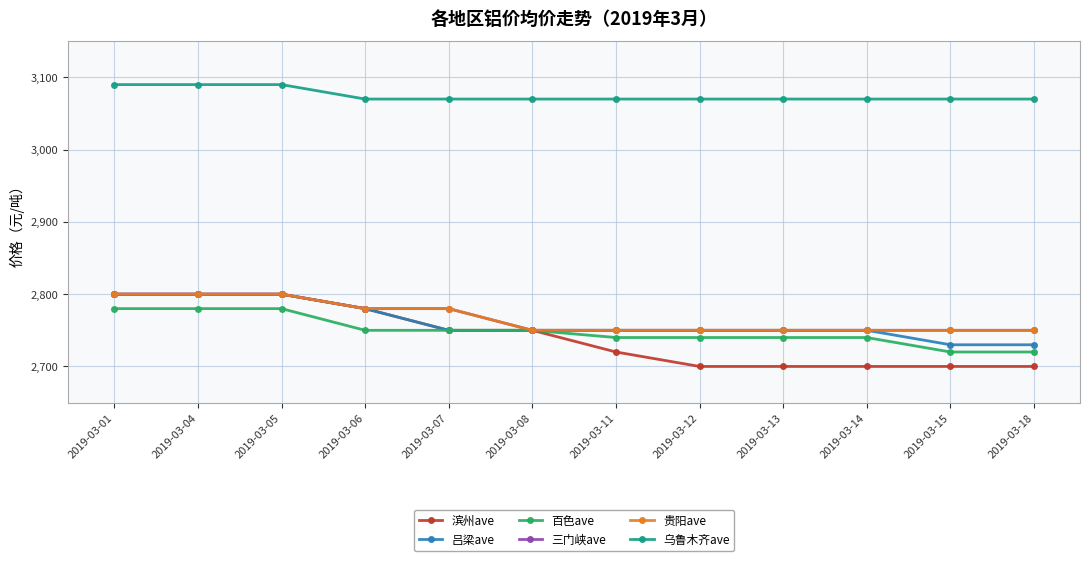

Is this an area chart (filled region under the line)?

No